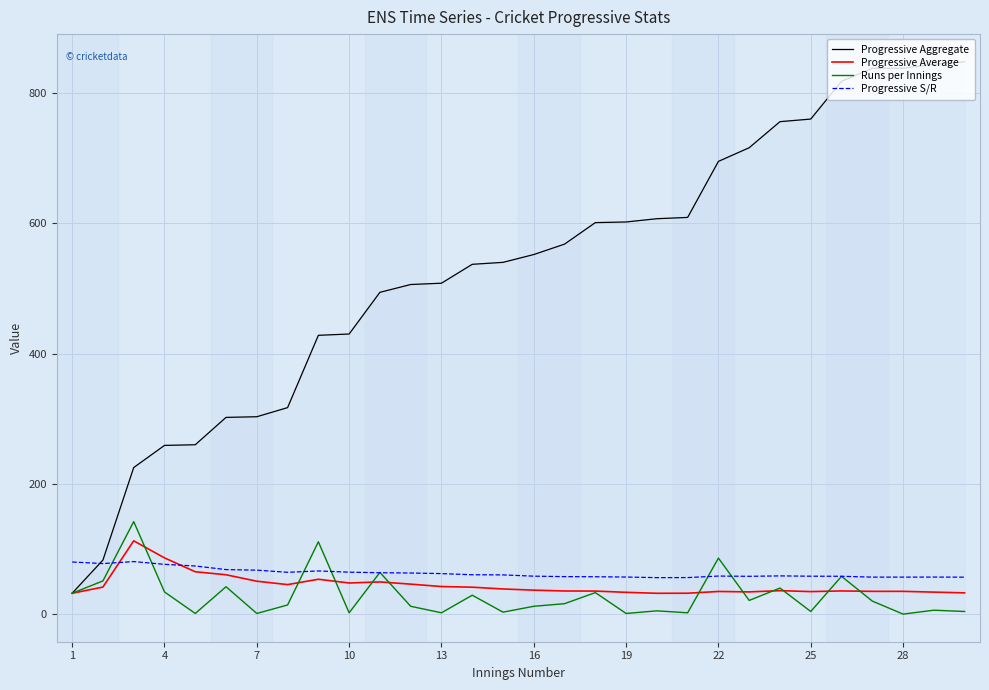

How many intersections are there between Progressive Aggregate and Progressive S/R?

1